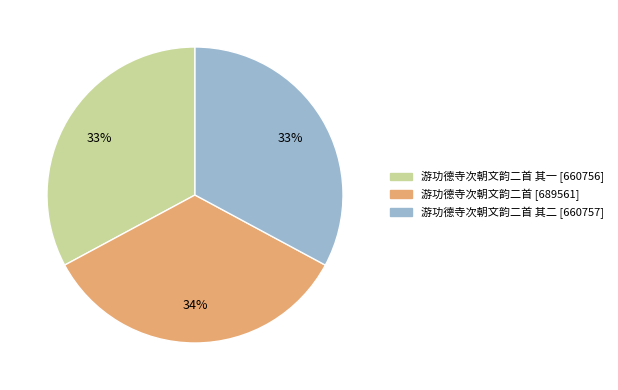

To the nearest percent, what is the average slice percentage?

33%